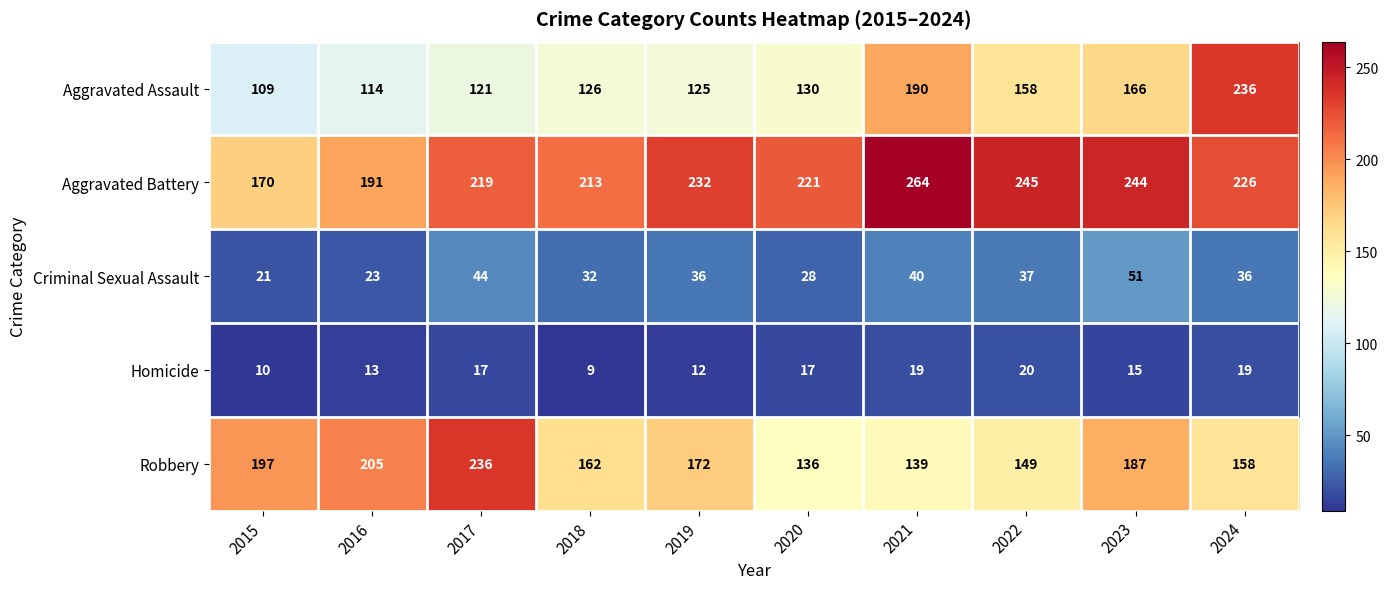

Which series has the largest total across all categories?

Aggravated Battery